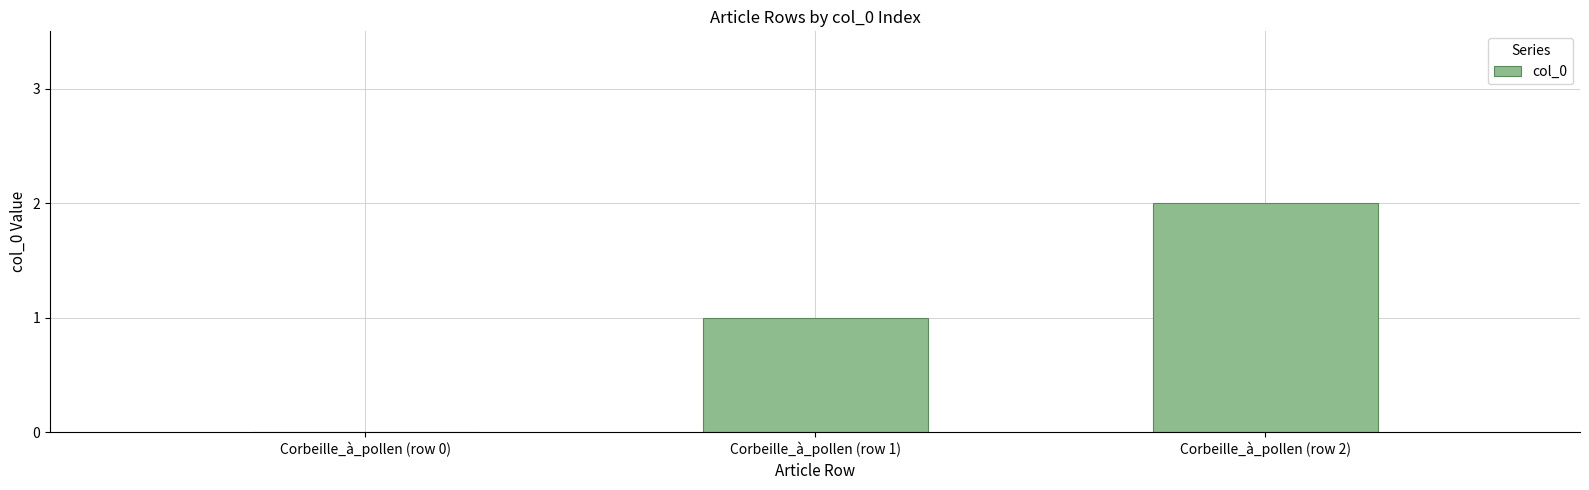

Read the value at Corbeille_à_pollen (row 1).

1